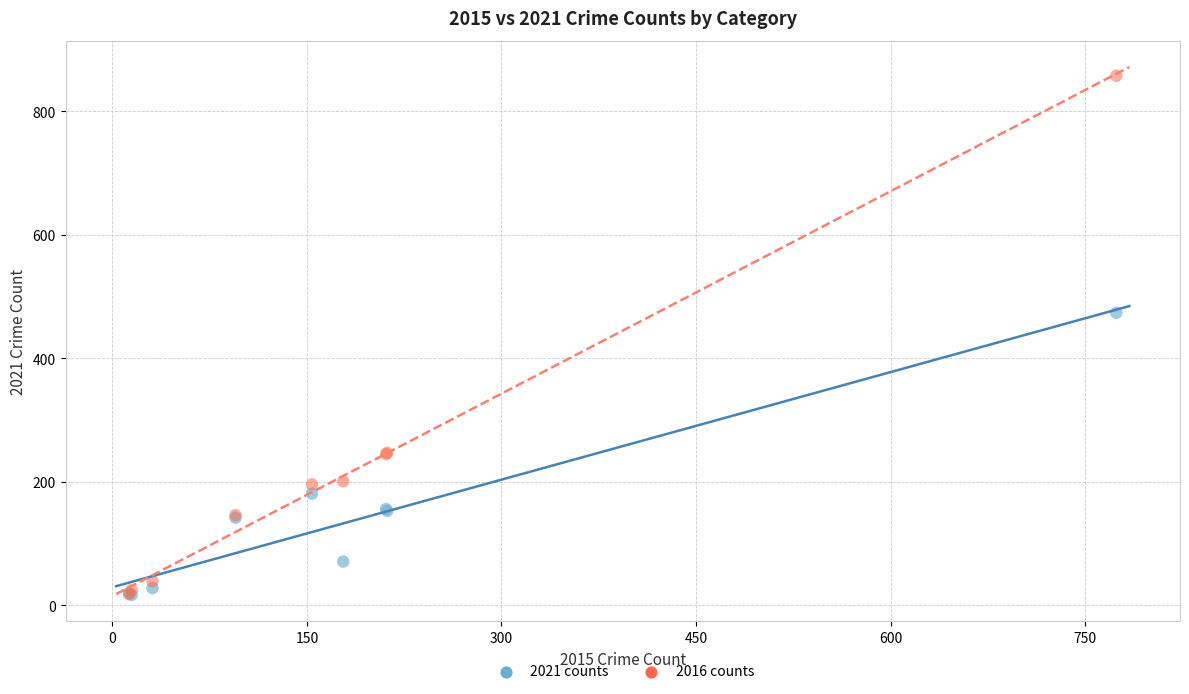

Which series has the widest spread of Y values?

2016 counts